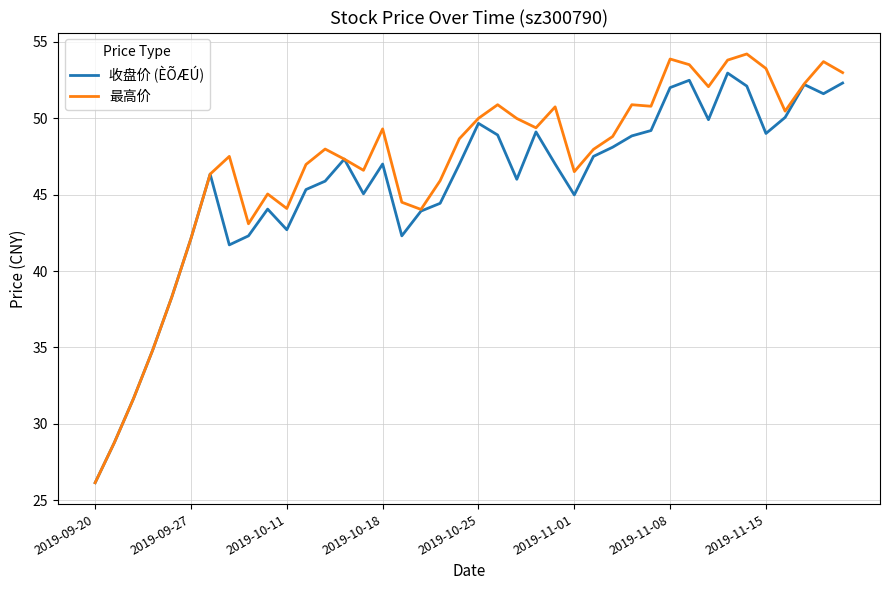

What is the greatest value displayed?

54.2